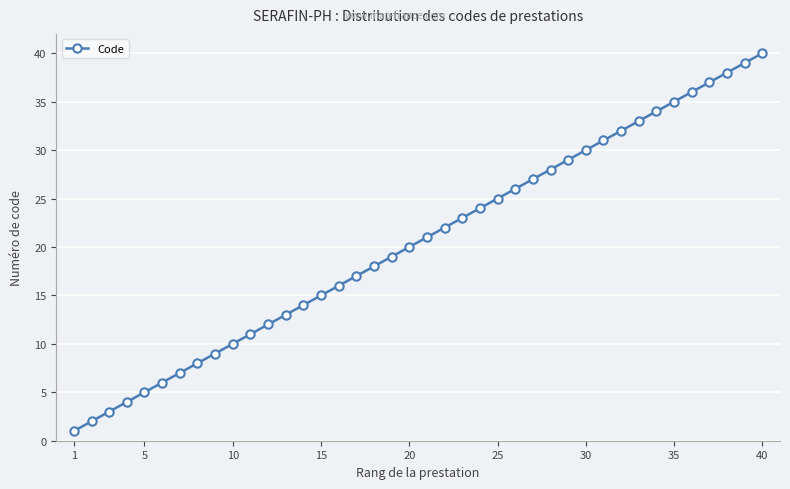

What is the difference between the second highest and minimum values?

38